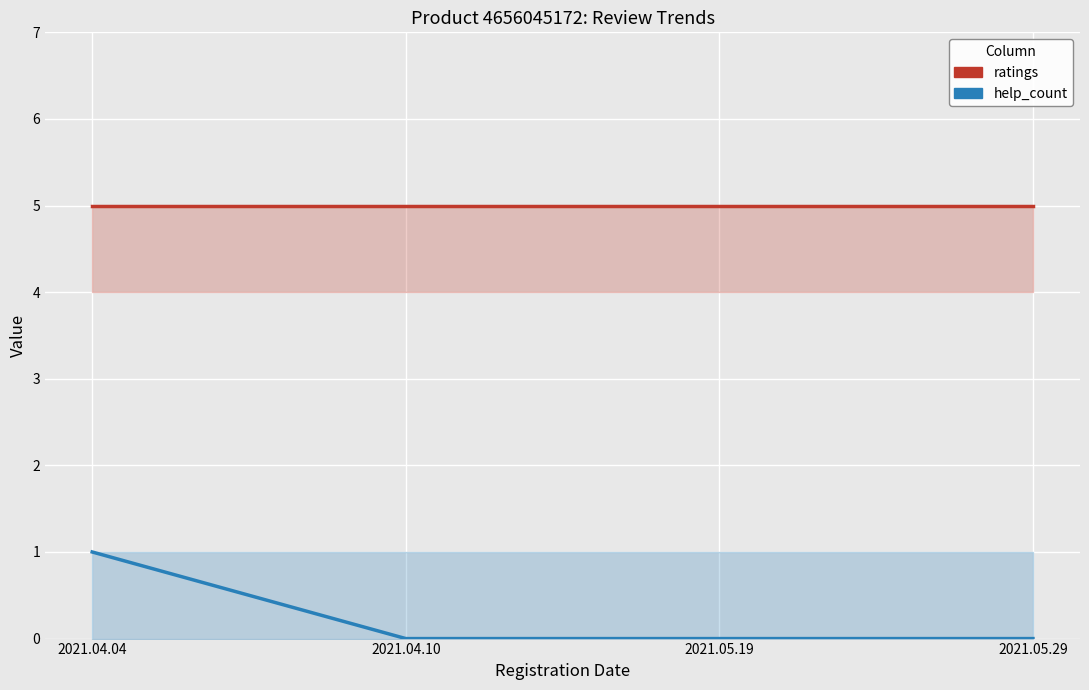

List the labels in order of help_count value, largest first.

2021.04.04, 2021.04.10, 2021.05.19, 2021.05.29